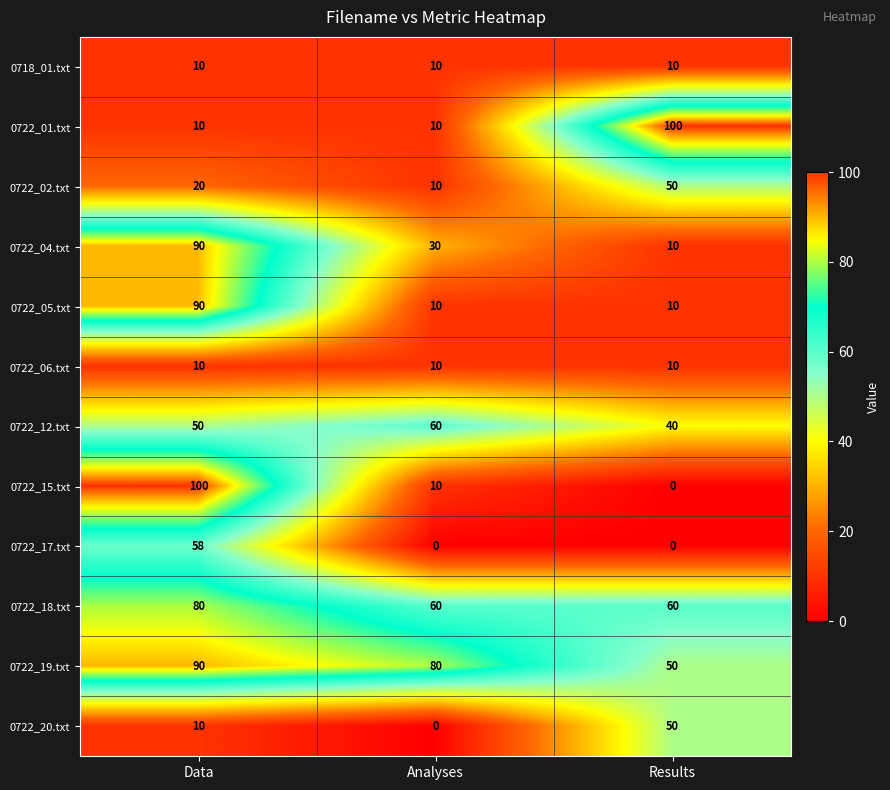

What is the difference between the highest and lowest values at Analyses?

80